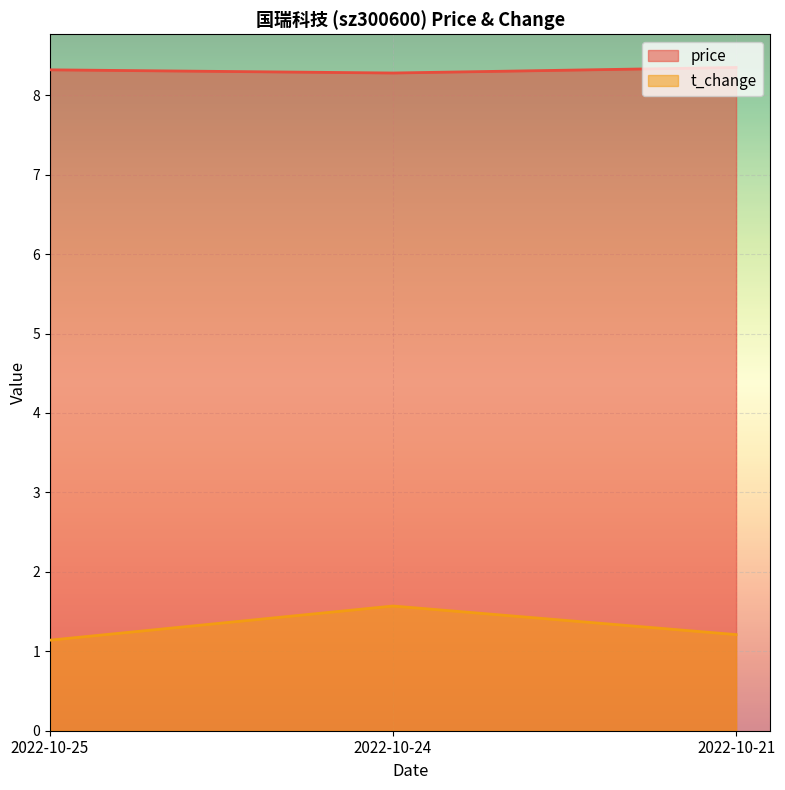

What is the average value of the price series?

8.3